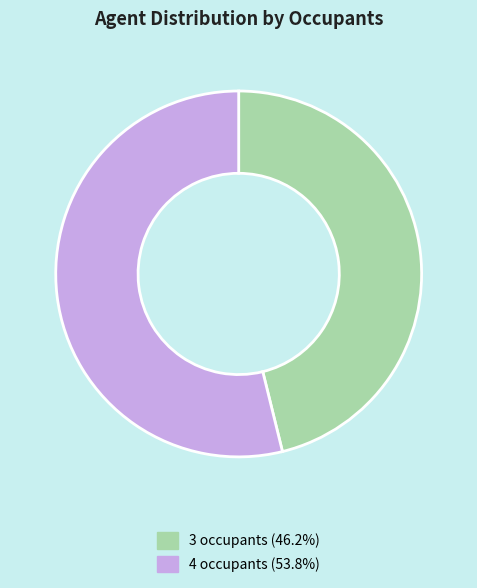

Combined, do 3 occupants and 4 occupants account for over 50%?

Yes